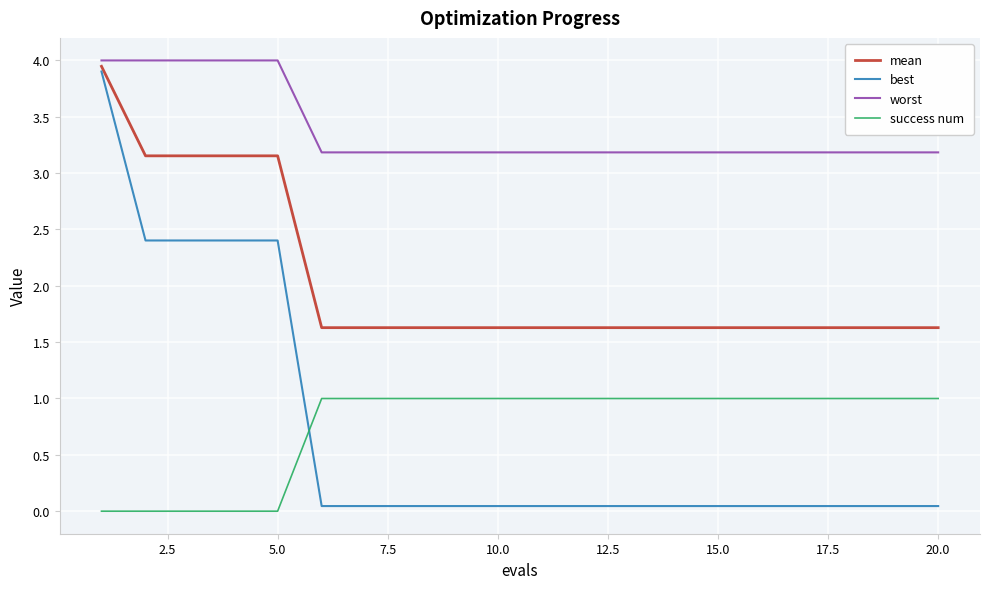

Which series has the widest spread of values?

best